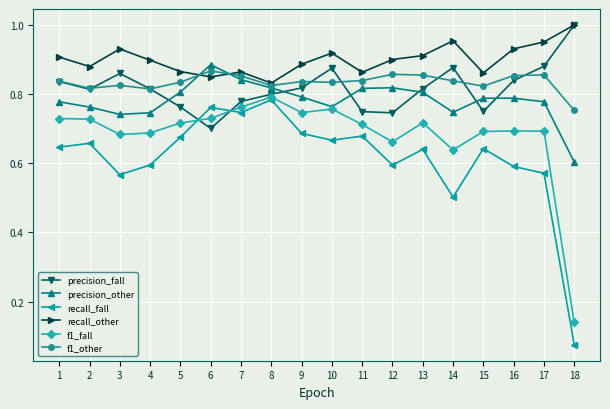

Which category has the highest value in the precision_other series?

6